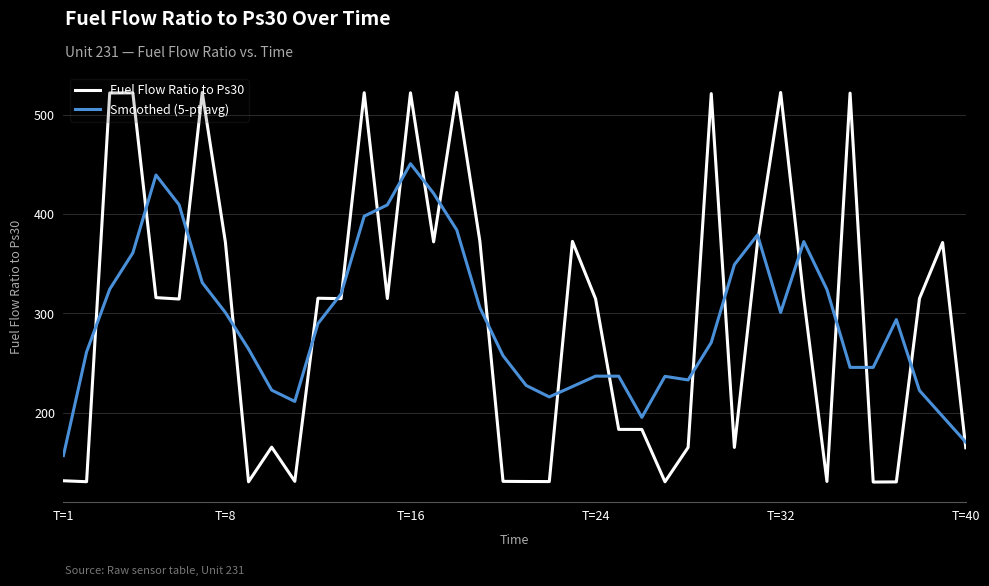

How many values in the Fuel Flow Ratio to Ps30 series are below 315?

20